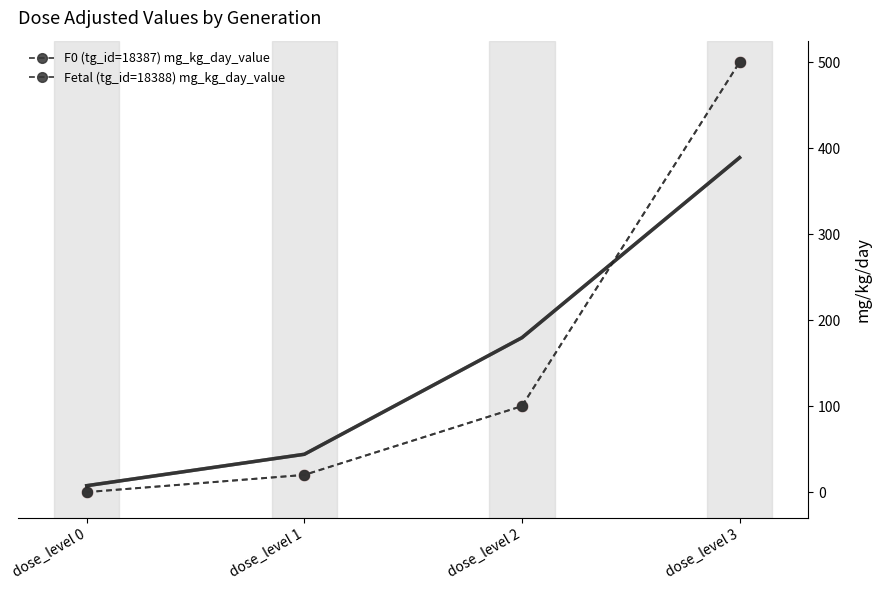

Which series reaches the maximum Y coordinate?

F0 (tg_id=18387) mg_kg_day_value